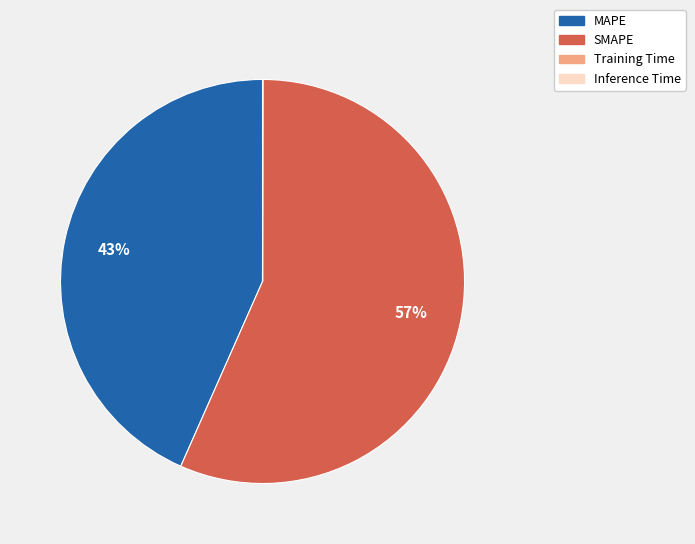

To the nearest percent, what is the difference between the largest and smallest slice percentages?

57%